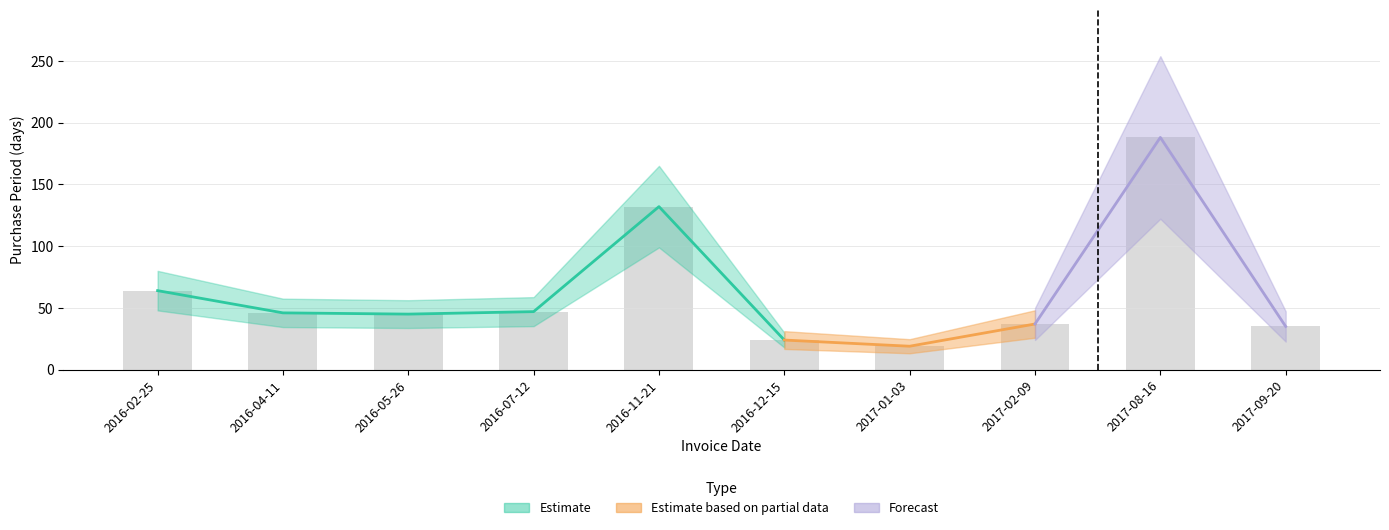

Between 2016-02-25 and 2017-08-16, which is larger?

2017-08-16